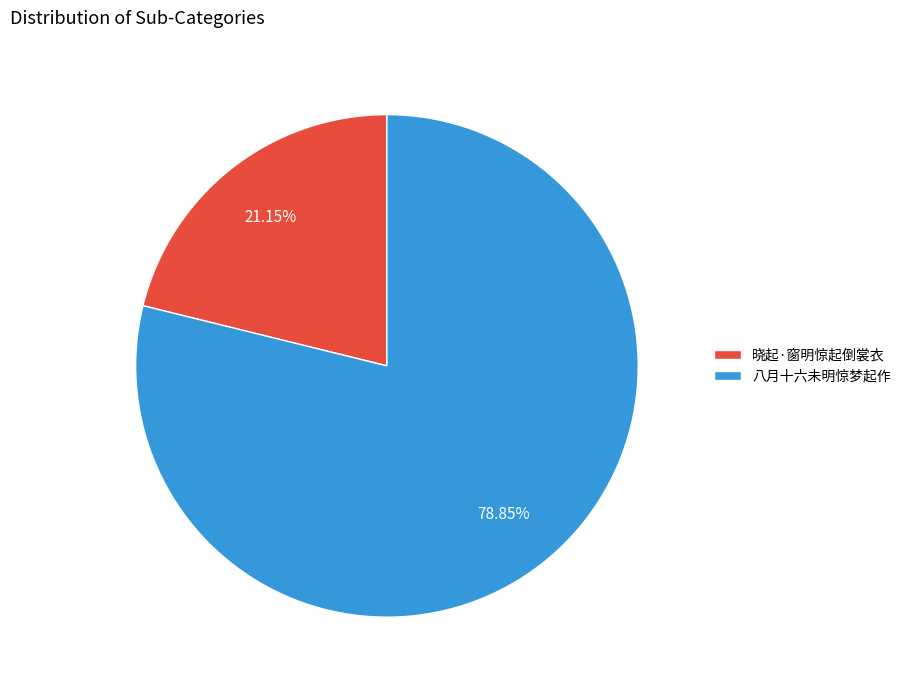

To the nearest percent, what percentage of the pie is 晓起·窗明惊起倒裳衣?

21%